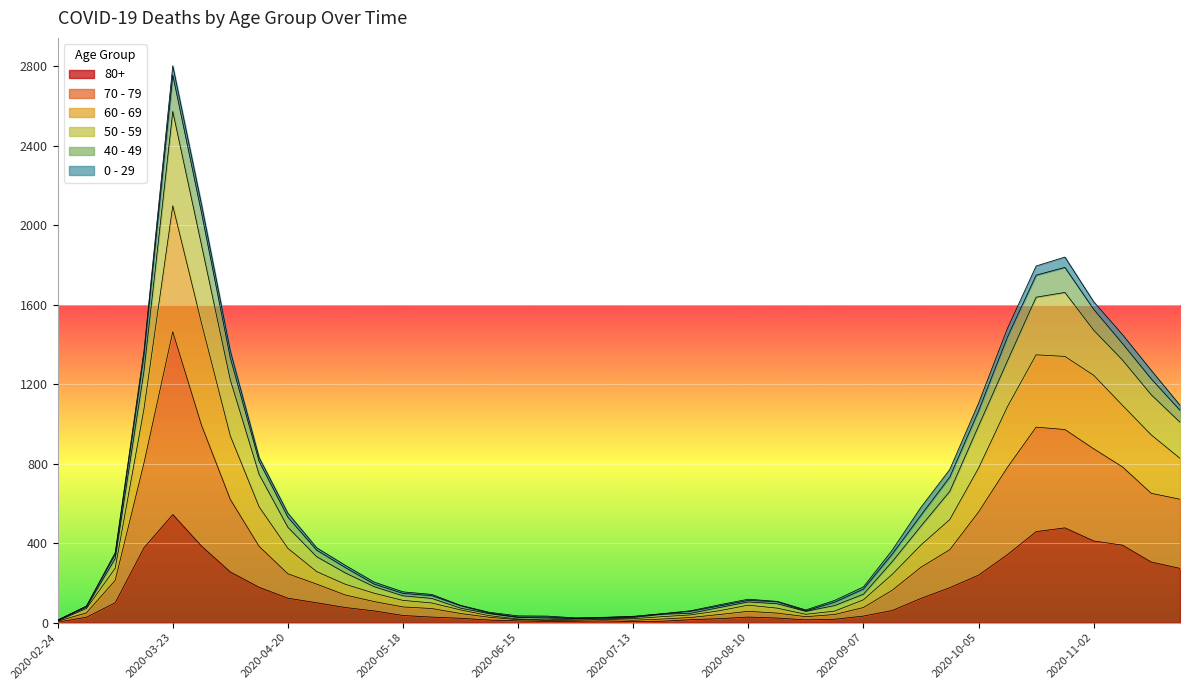

True or false: 60 - 69 has more than 0 interior local peaks.

True